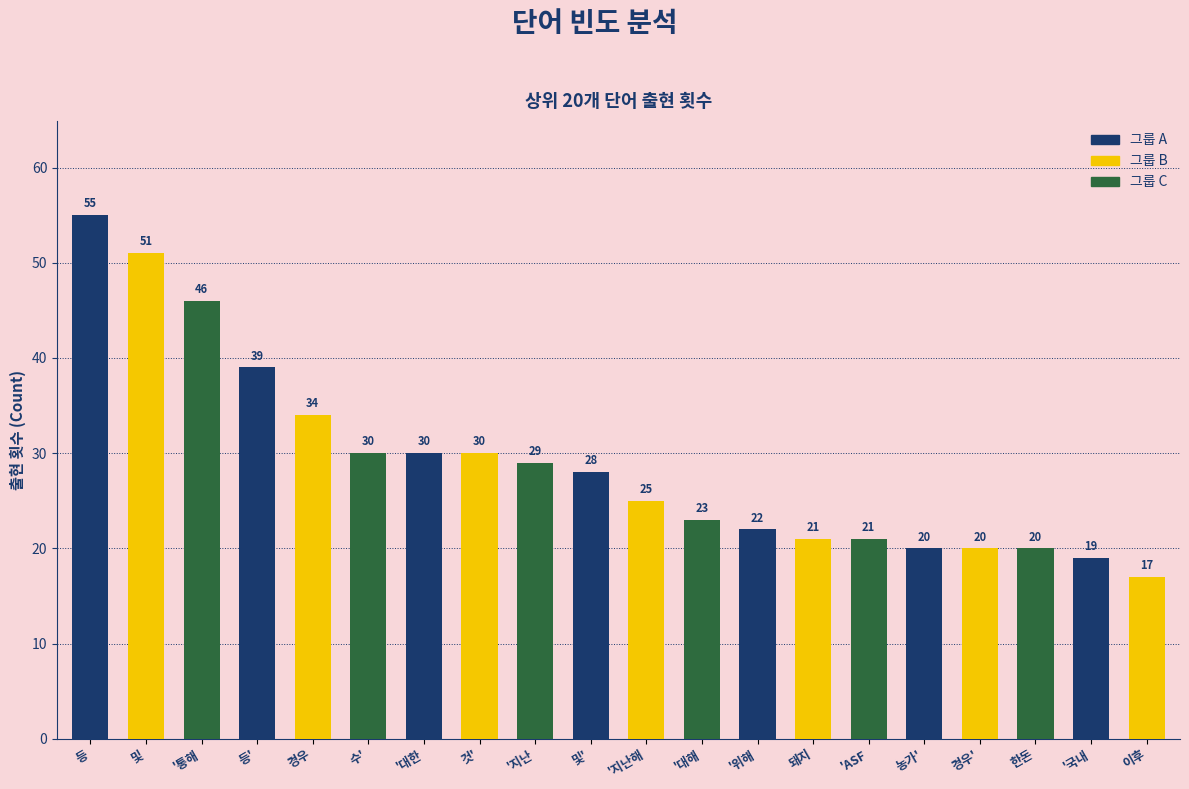

Which has a higher value, 'ASF or 등'?

등'